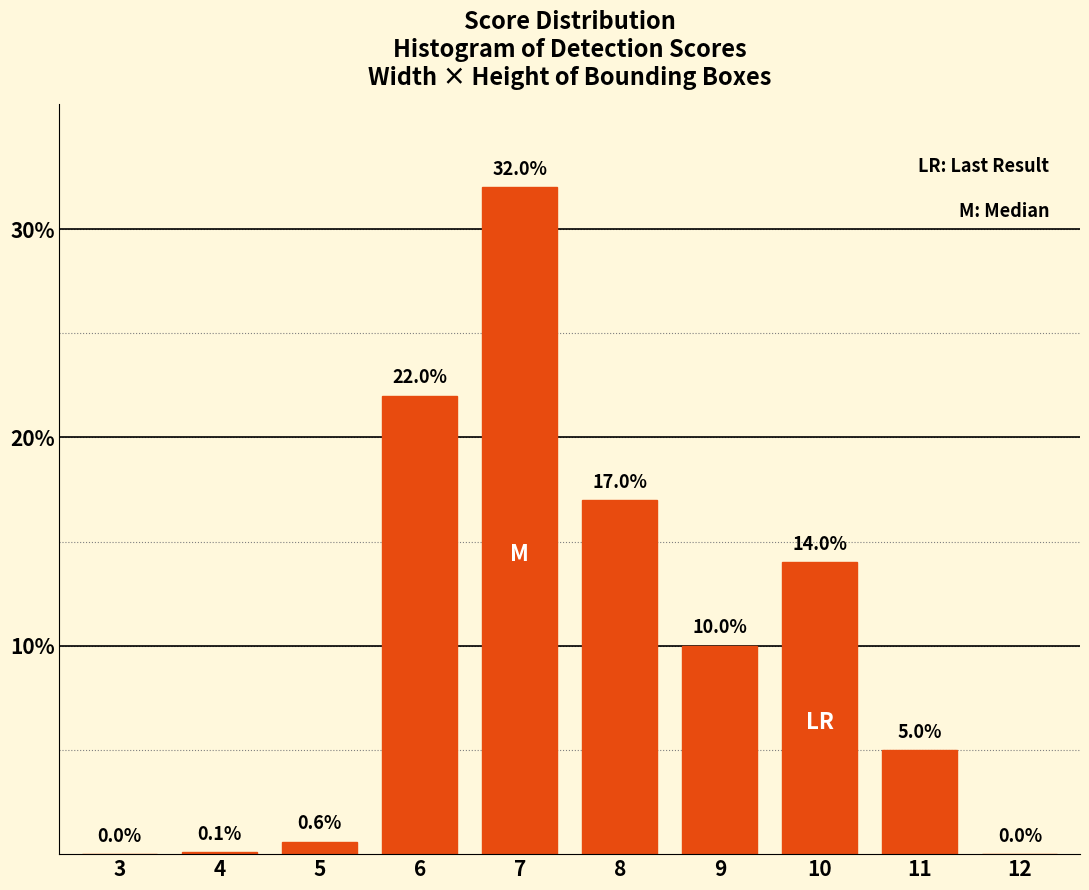

Reading left to right, what are all the values shown in this chart?

3=0.0	4=0.1	5=0.6	6=22.0	7=32.0	8=17.0	9=10.0	10=14.0	11=5.0	12=0.0